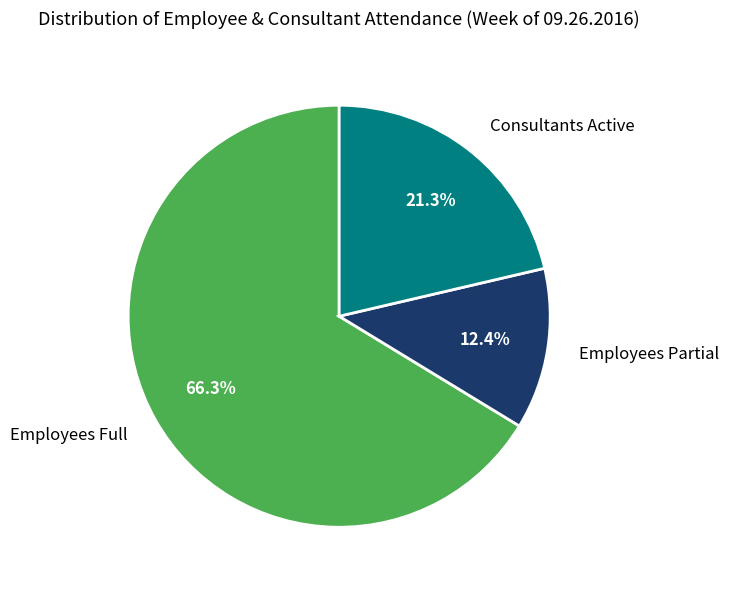

What is the majority slice?

Employees Full